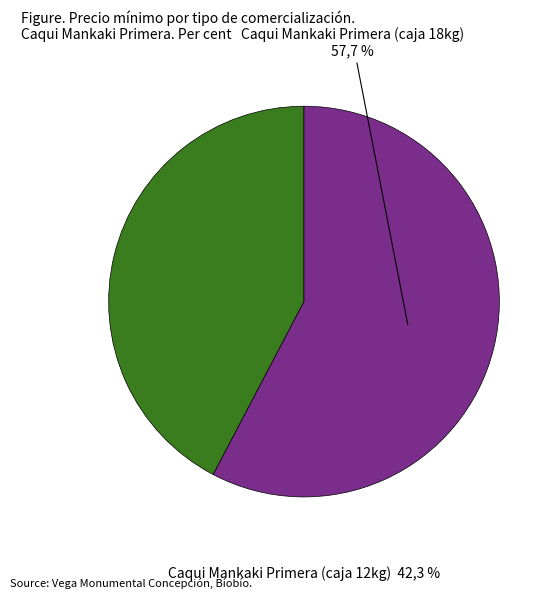

To the nearest percent, what percentage of the pie is Precio mínimo 15000?

58%